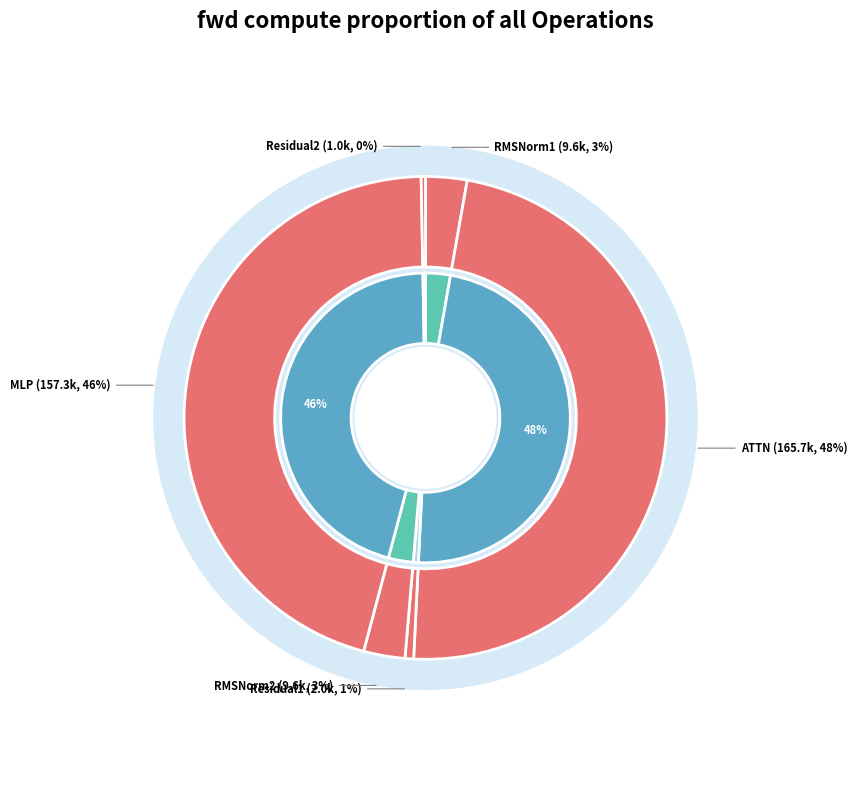

To the nearest percent, what is the difference between the largest and smallest slice percentages?

48%